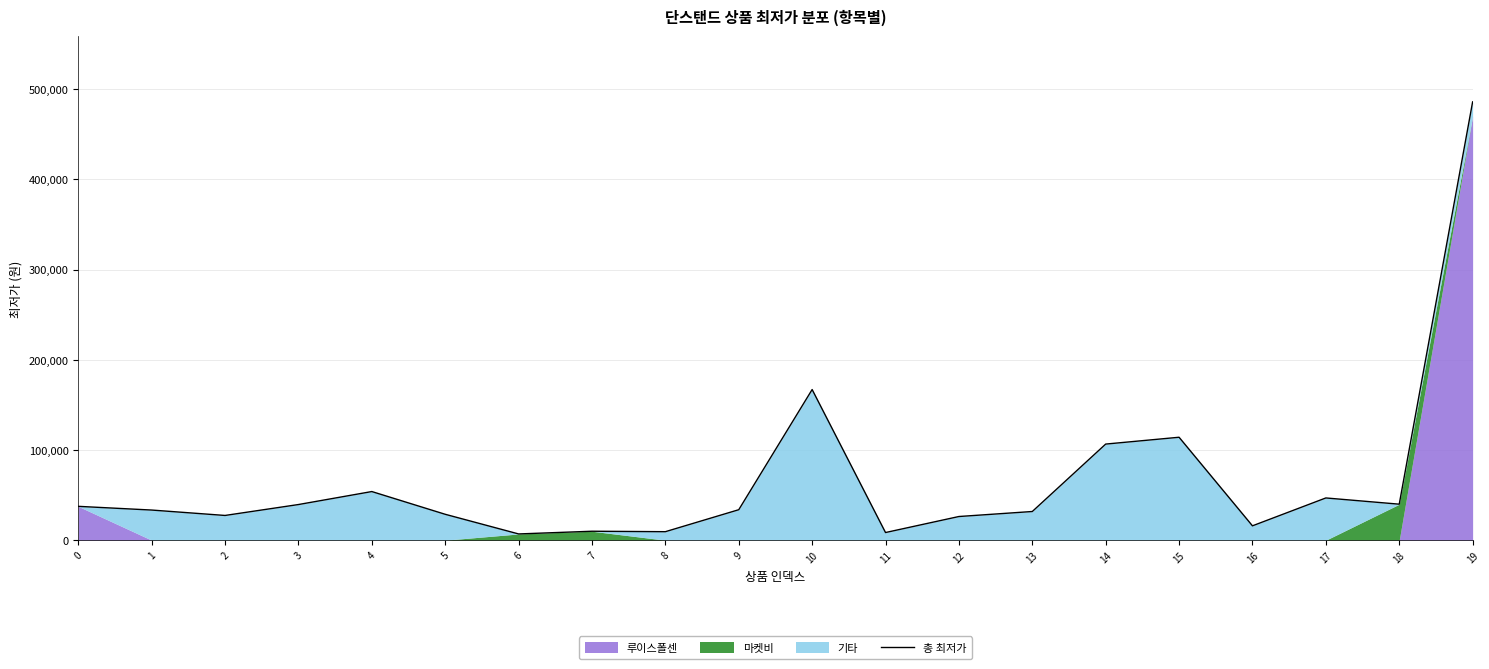

Does the chart display data point markers on the line(s)?

No